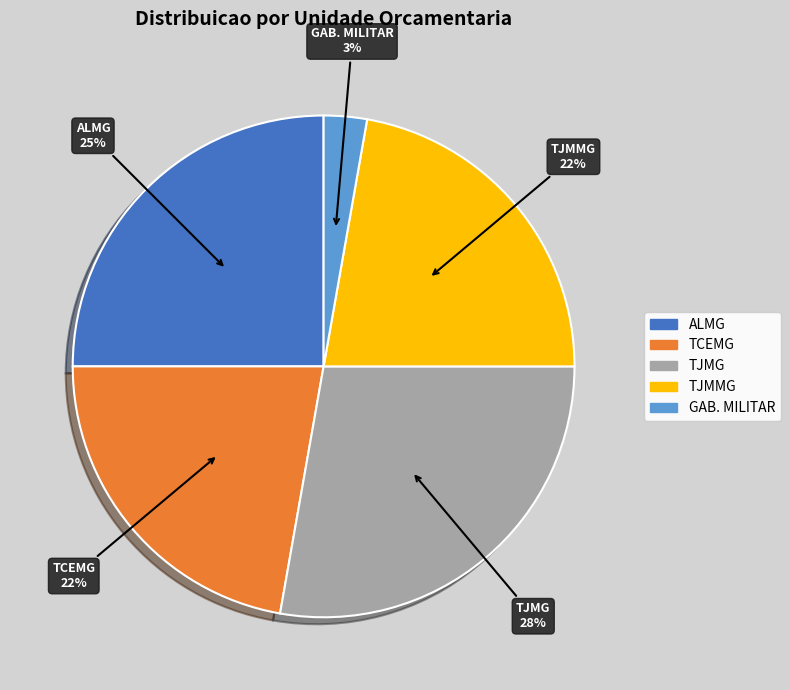

Is there any slice that represents more than half of the pie?

No